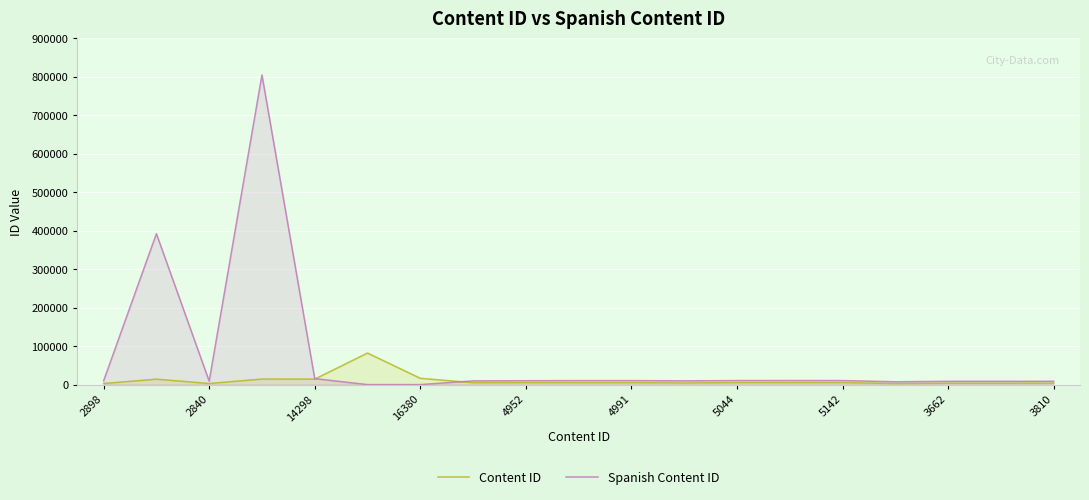

Which series has the widest spread of values?

Spanish Content ID